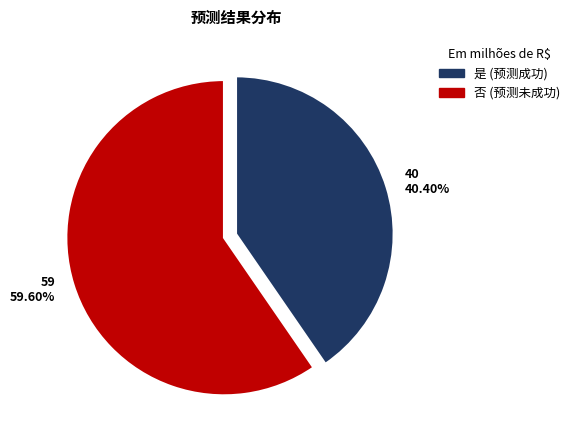

Combined, do 40 40.40% and 59 59.60% account for over 50%?

Yes